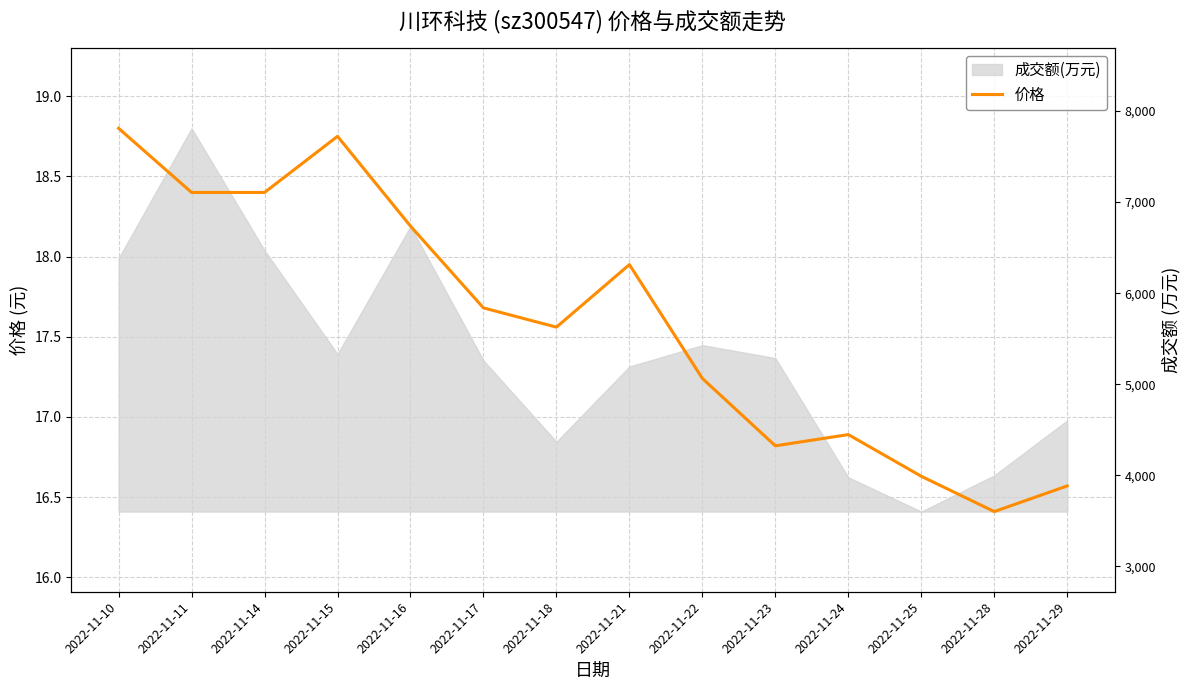

What is the sum of all values?

246.3